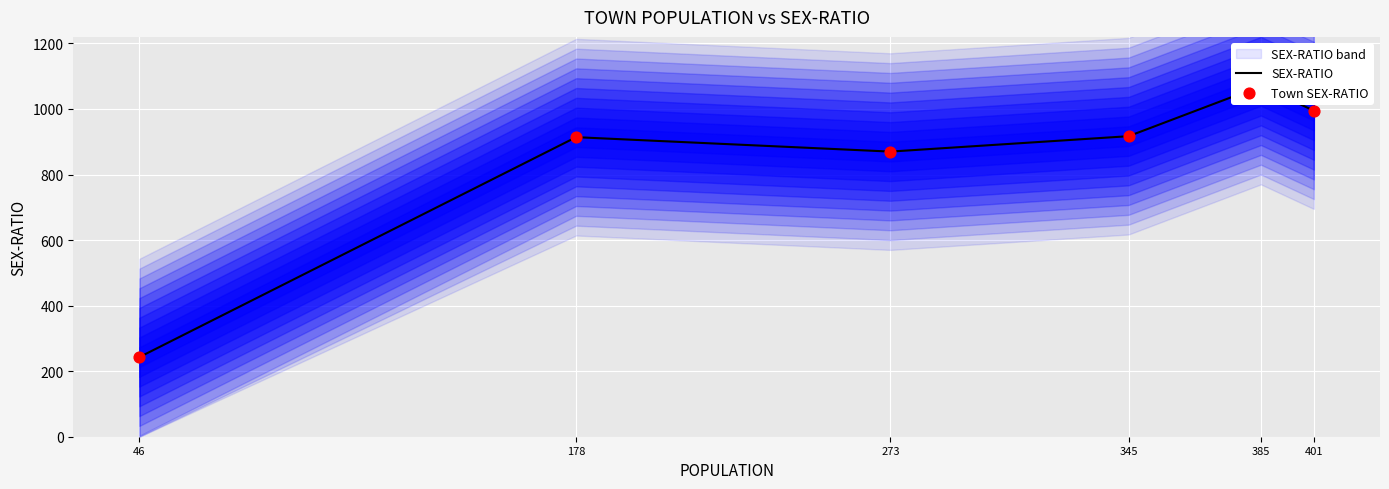

Which series has the largest total across all categories?

SEX-RATIO